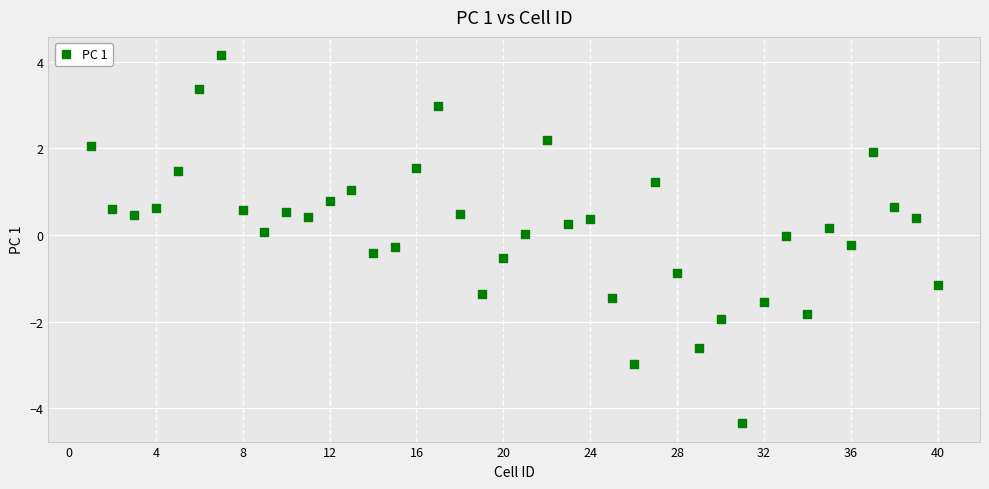

What is the range of X values (max minus min)?

39.0